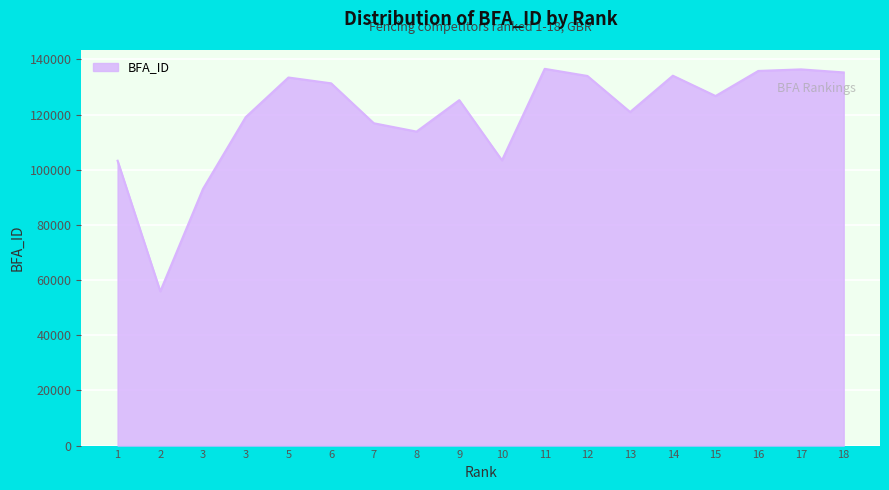

The value at 12 is 134008. True or false?

True